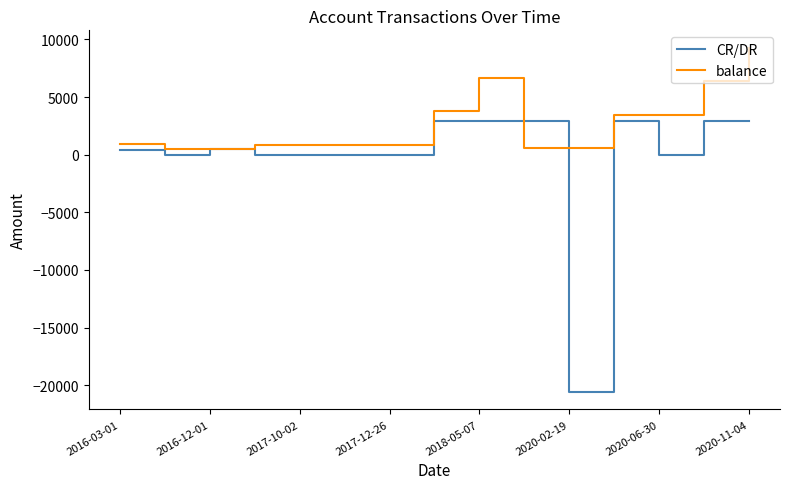

Which series has the largest total across all categories?

balance